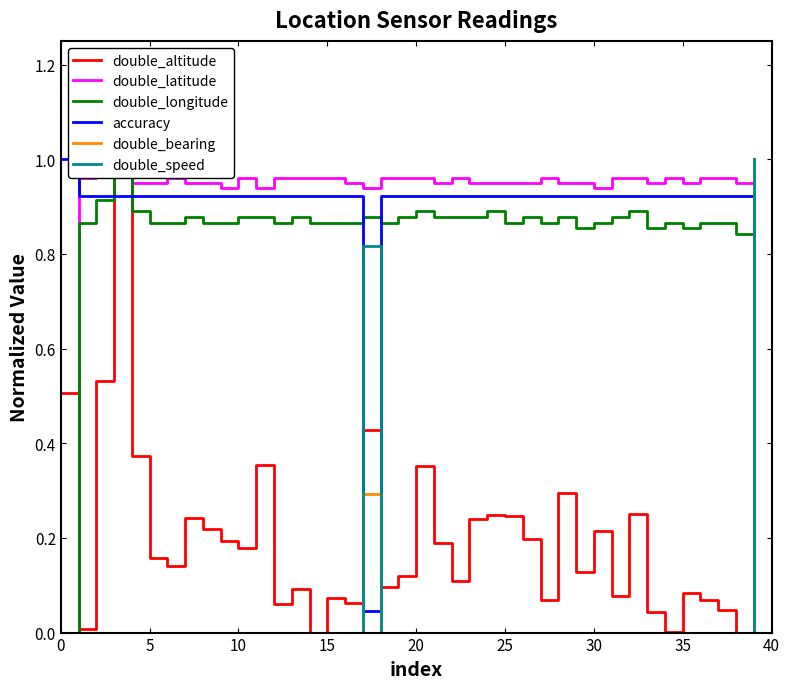

What is the highest value of the double_speed series?

1.0